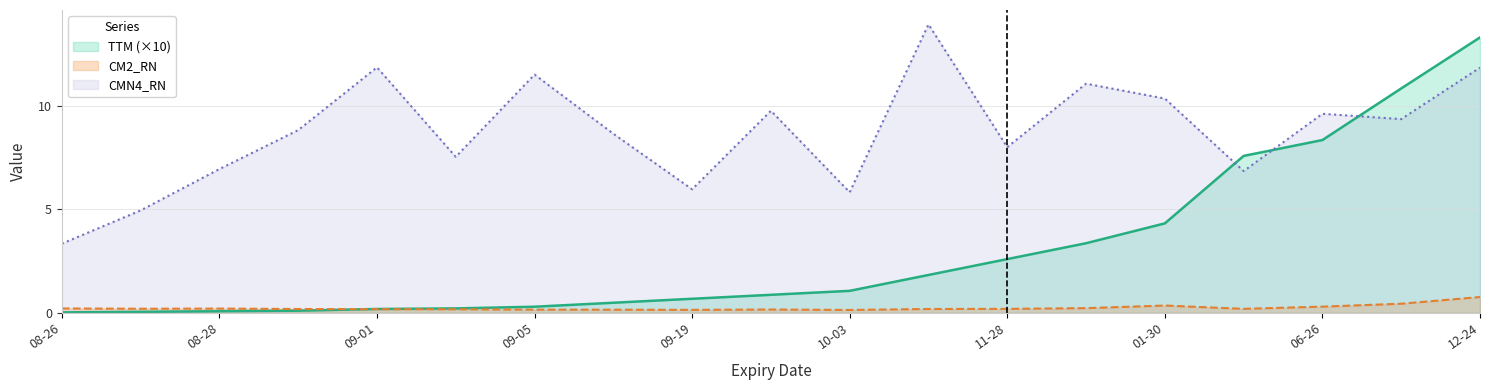

The value of CM2_RN at 2025-10-31 is 0.2. True or false?

True